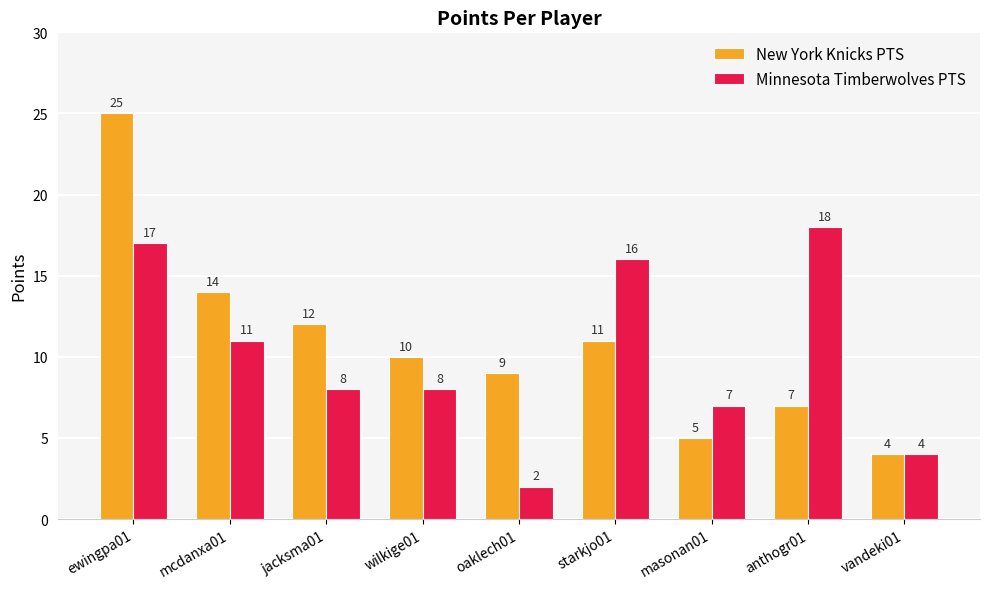

At how many categories does at least one series exceed 6?

8